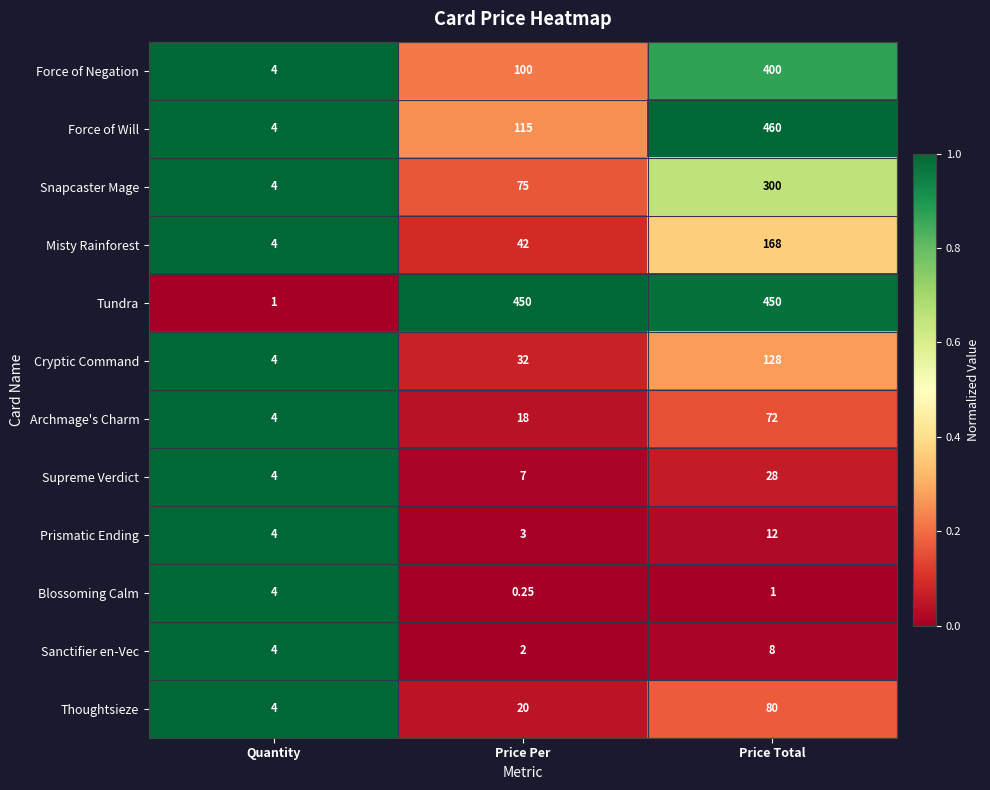

Which series has the largest total across all categories?

Tundra